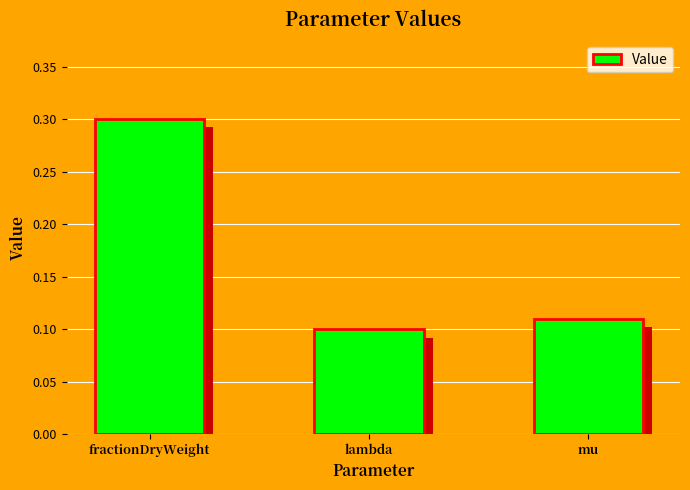

What is the label of the 1st bar from the left?

fractionDryWeight